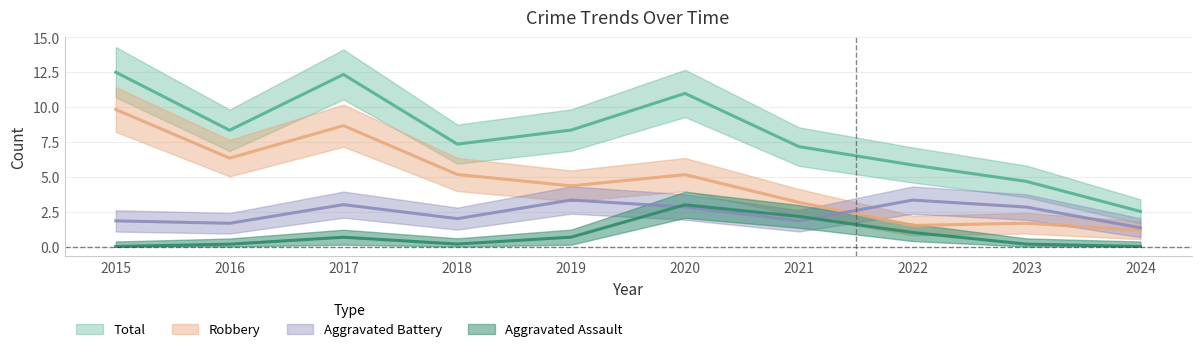

Where is Total nearest to the value 9?

2019